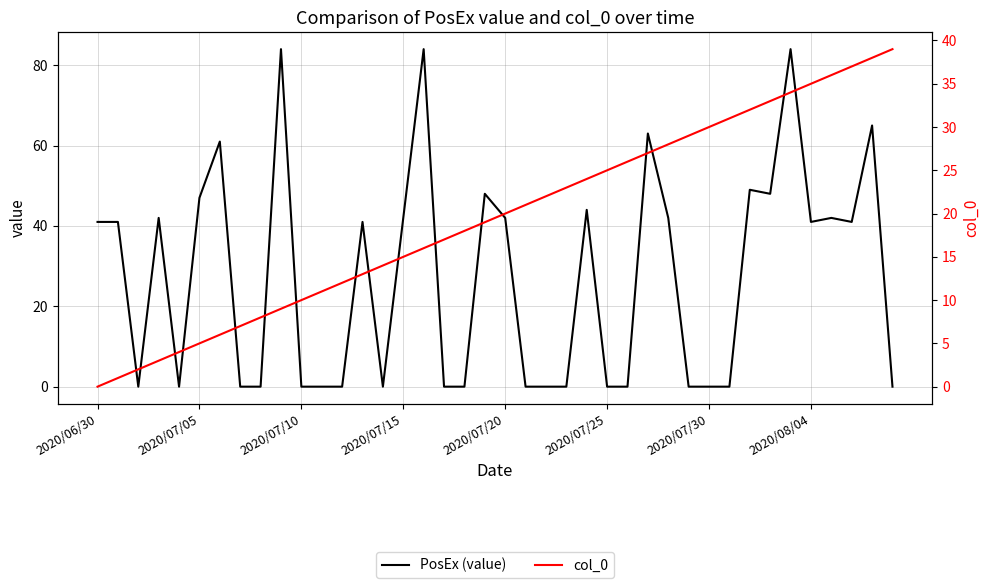

Which label corresponds to the smallest value in the chart?

2020/07/10